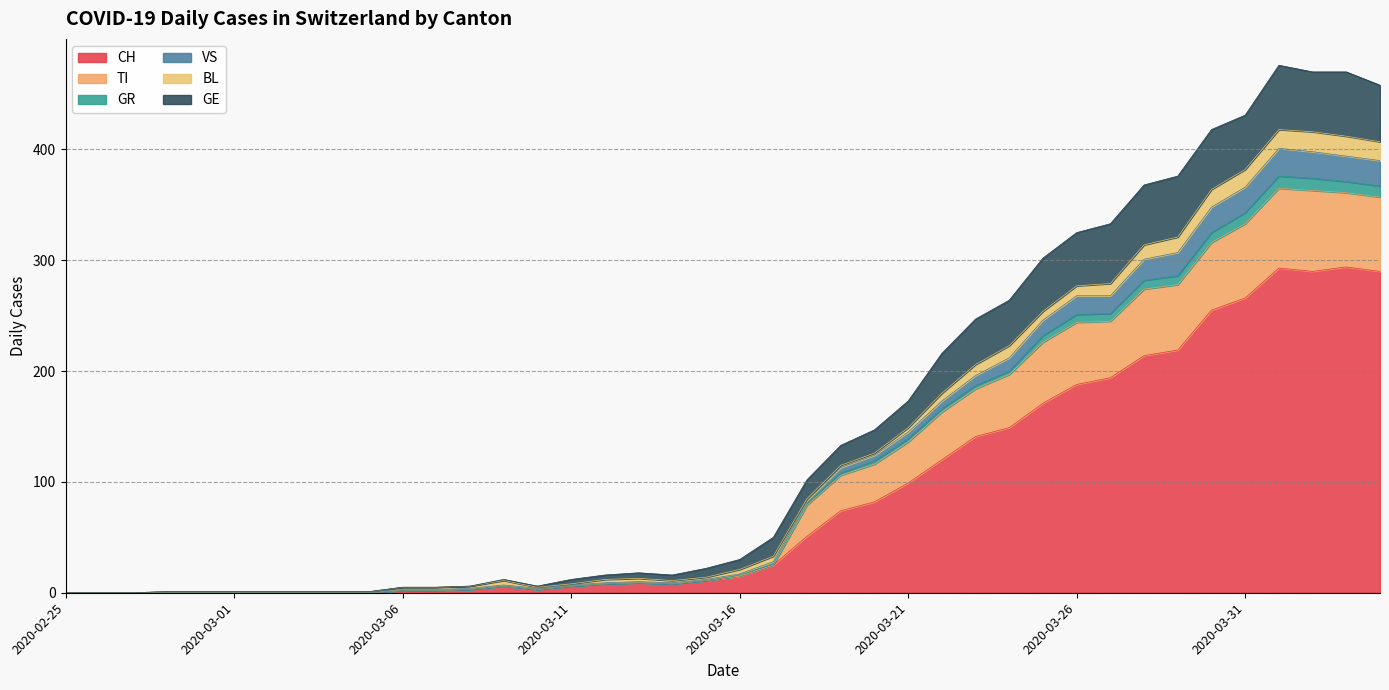

What is the label of the 32nd point from the left?

2020-03-27